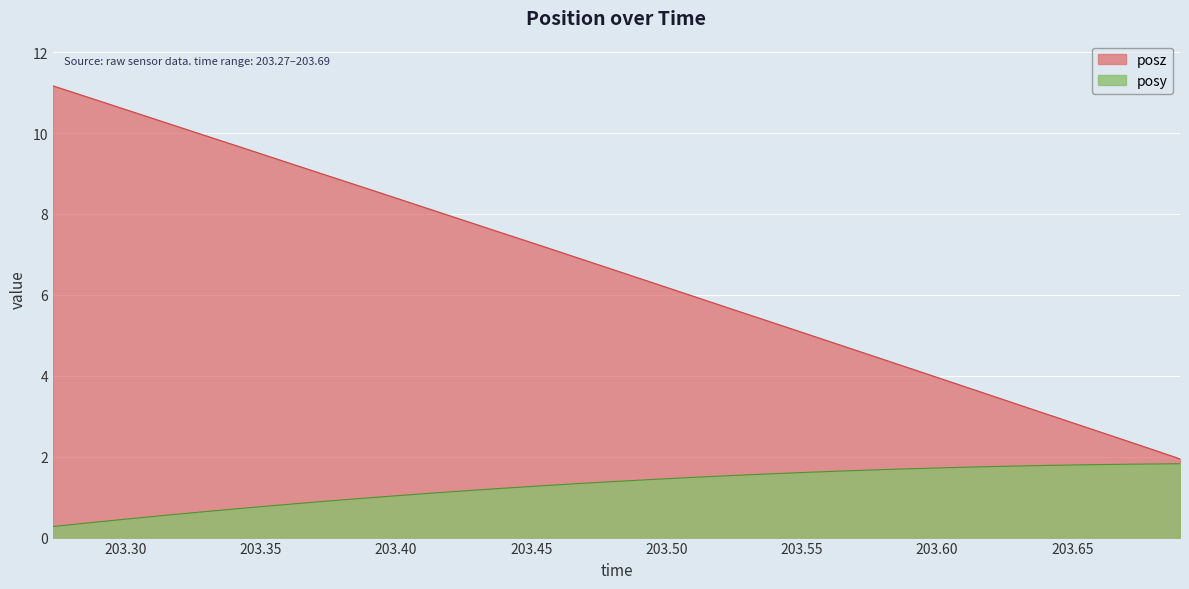

The value of posy at 203.2732 is 0.3. True or false?

True